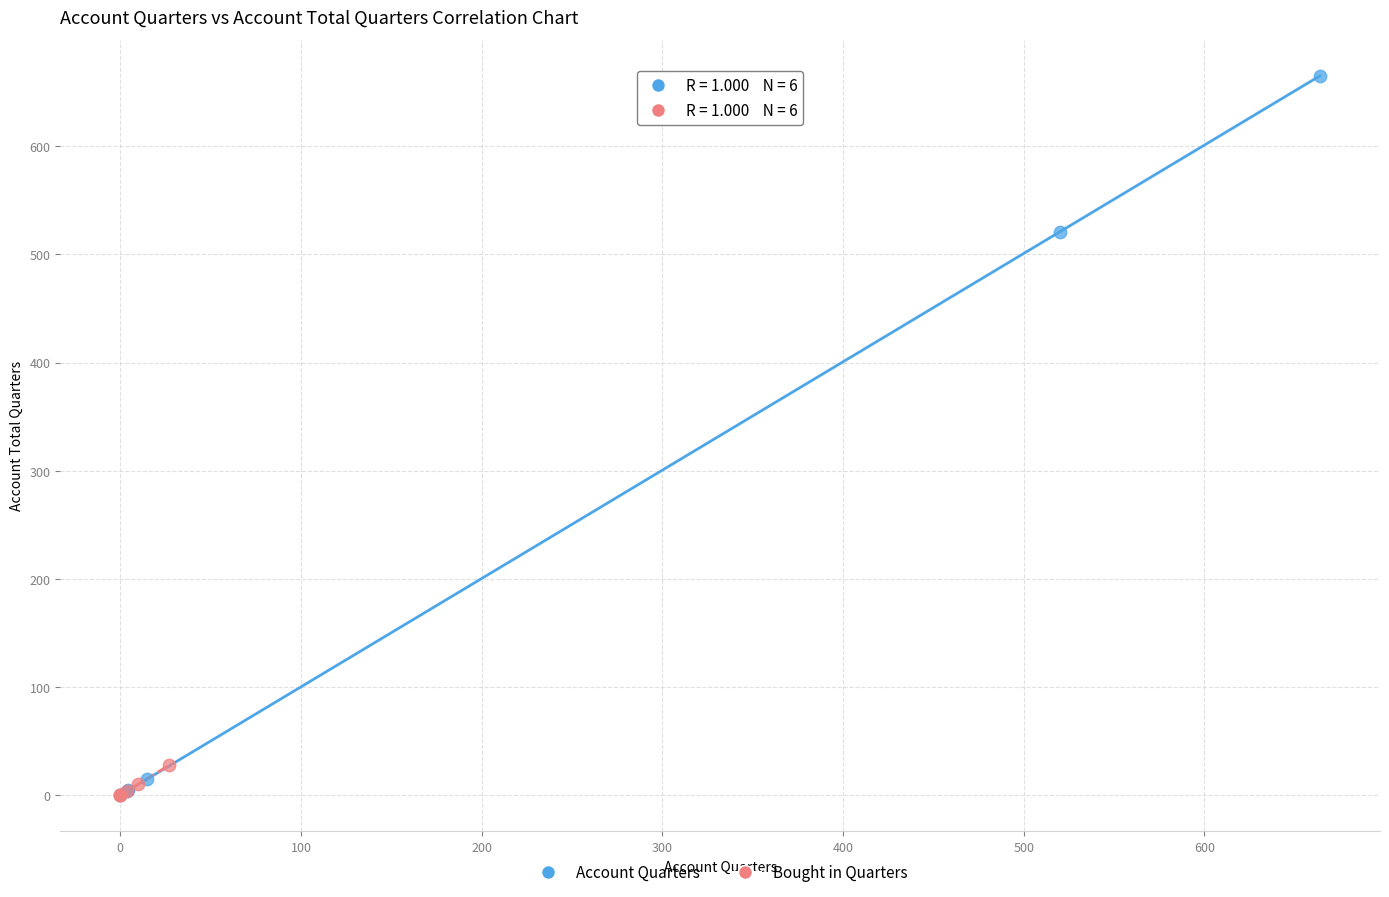

Which series contains the highest Y value?

Account Quarters